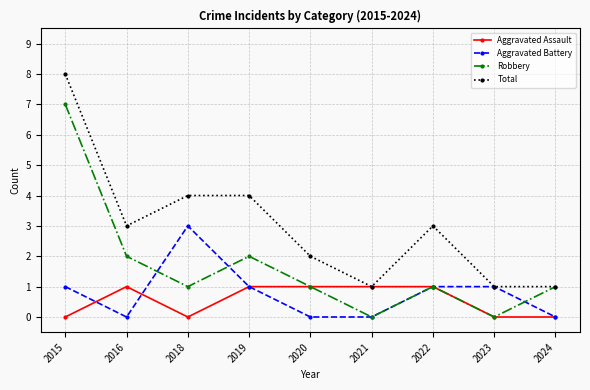

Reading left to right, extract all data points from this chart.

Aggravated Assault: 0	1	0	1	1	1	1	0	0
Aggravated Battery: 1	0	3	1	0	0	1	1	0
Robbery: 7	2	1	2	1	0	1	0	1
Total: 8	3	4	4	2	1	3	1	1